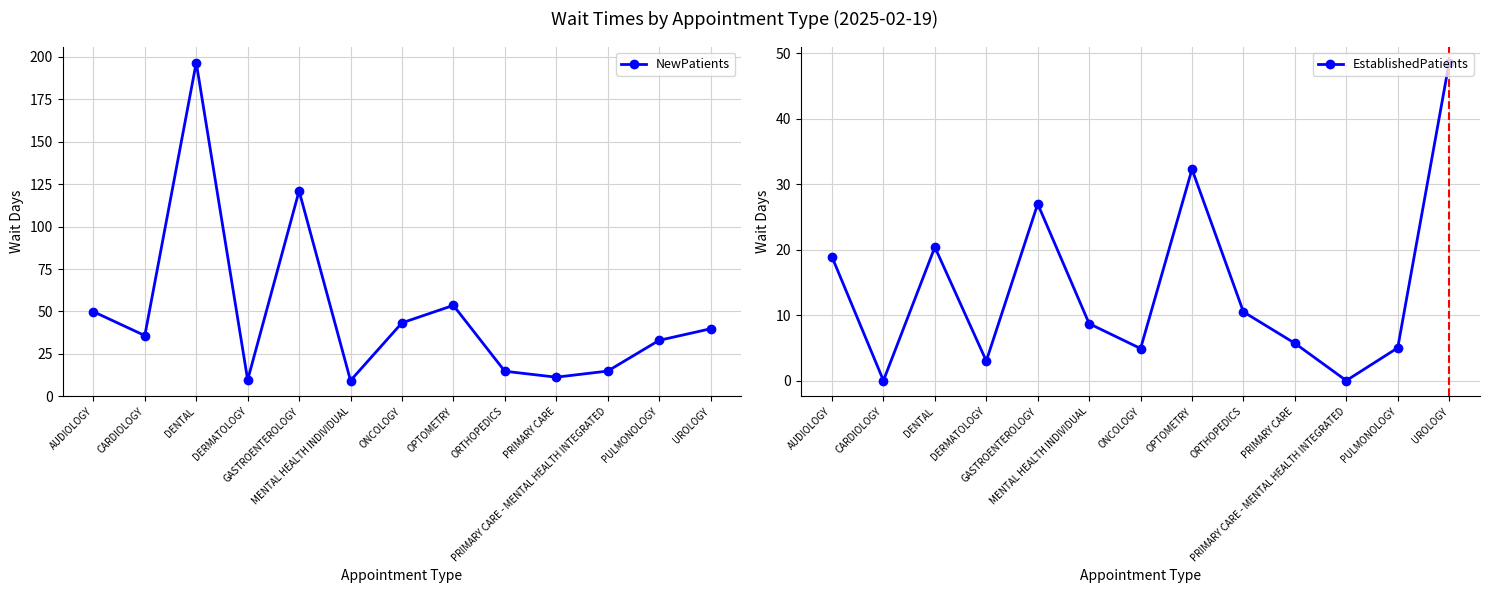

Rank the series at GASTROENTEROLOGY from lowest to highest value.

EstablishedPatients, NewPatients